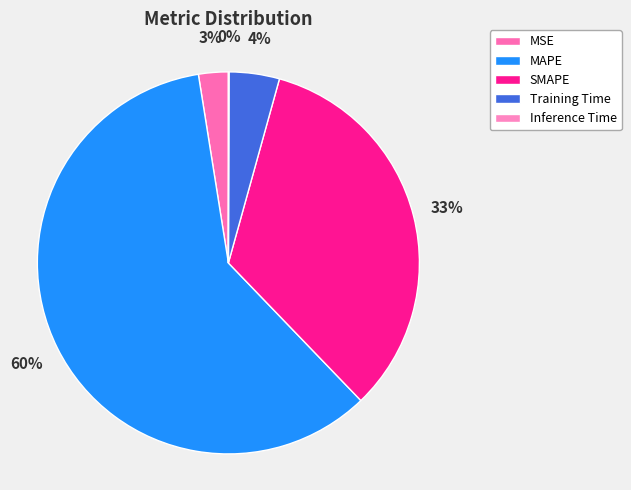

What is the largest slice in the pie chart?

MAPE